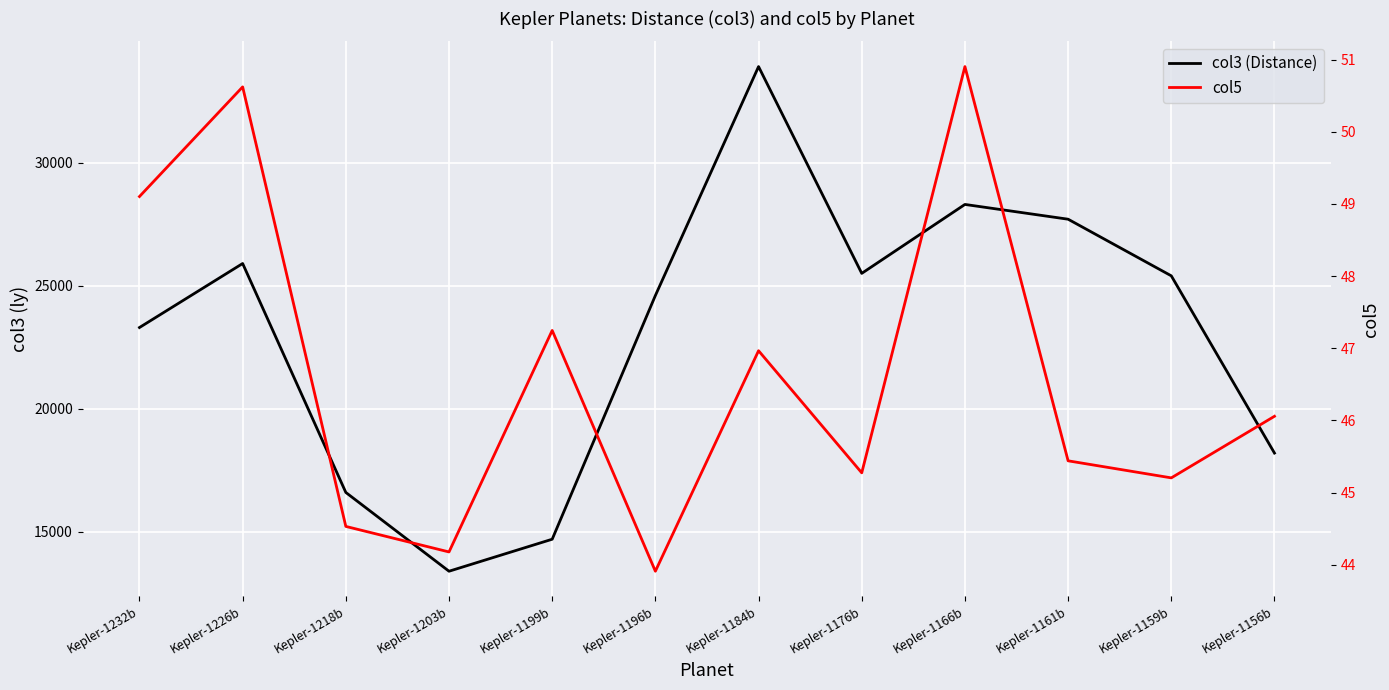

True or false: col5 has more than 2 interior local peaks.

True